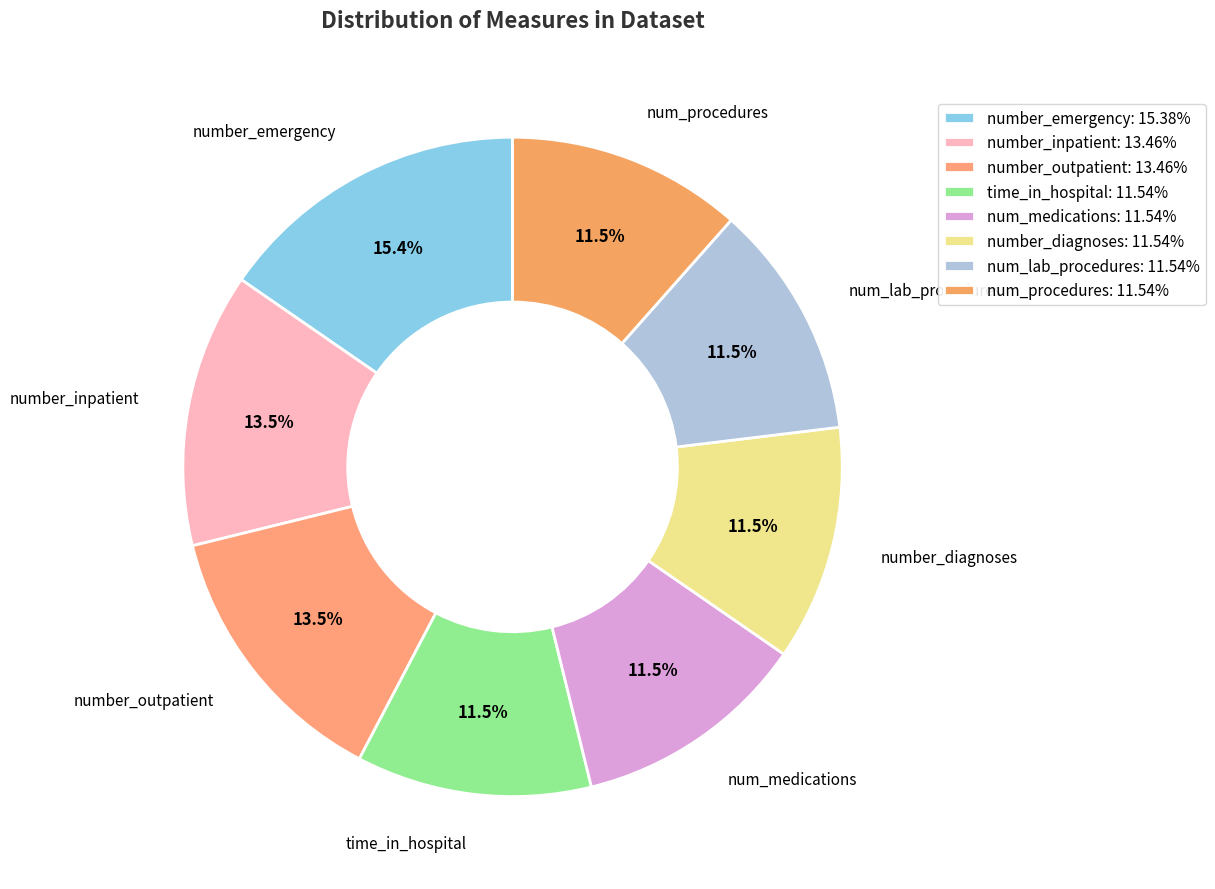

What portion of the pie excludes number_outpatient?

86.5%